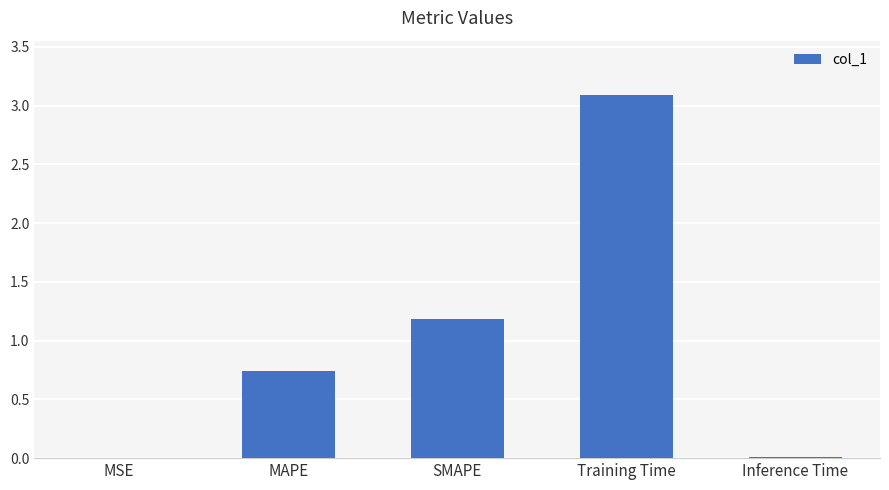

At which label is the value closest to 1?

SMAPE